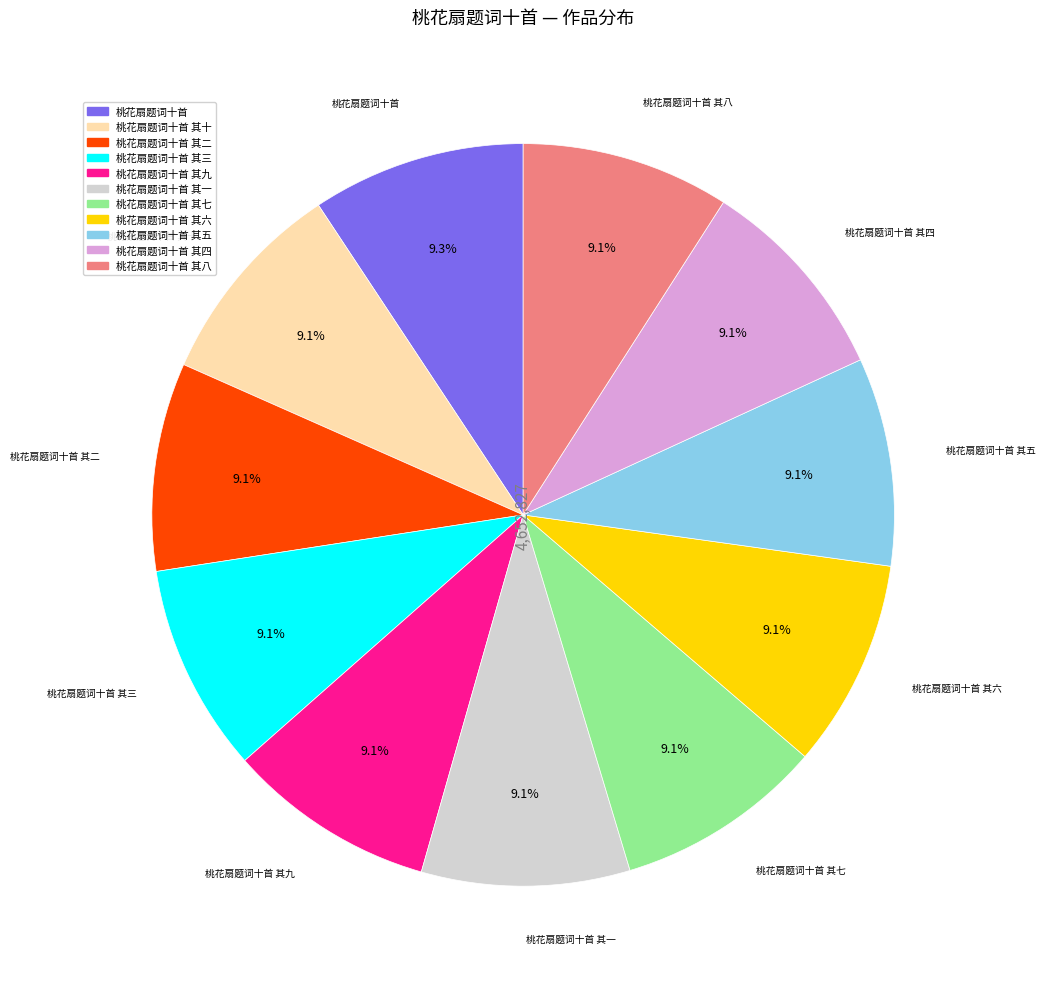

Does any single category account for the majority?

No